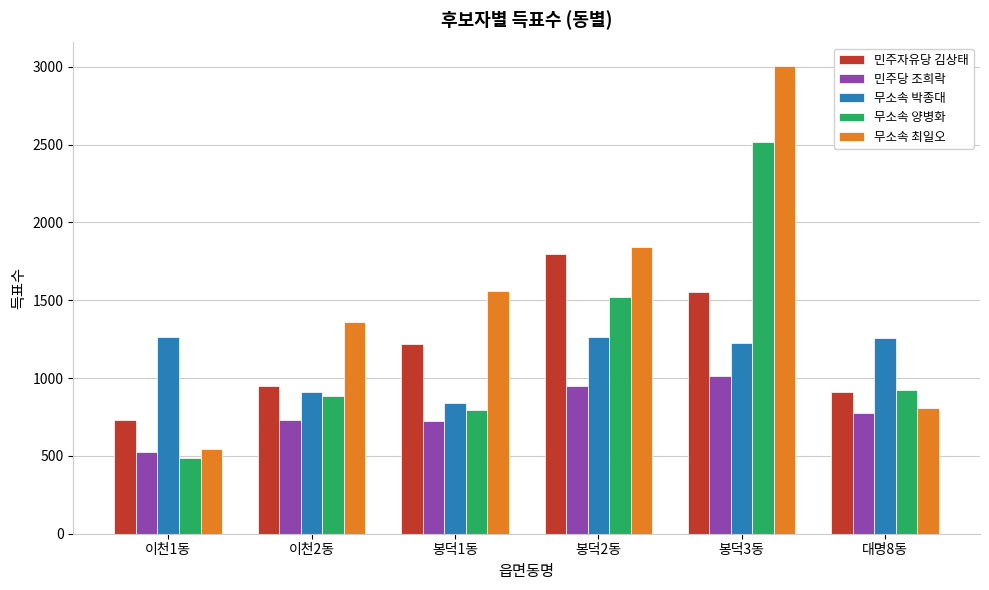

Which series has the widest spread of values?

무소속 최일오